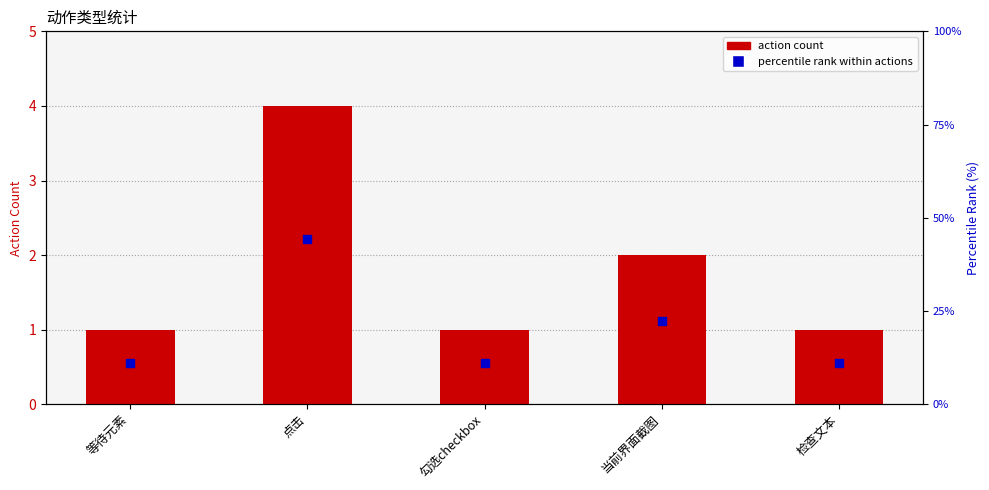

Which series reaches the maximum Y coordinate?

percentile rank within actions